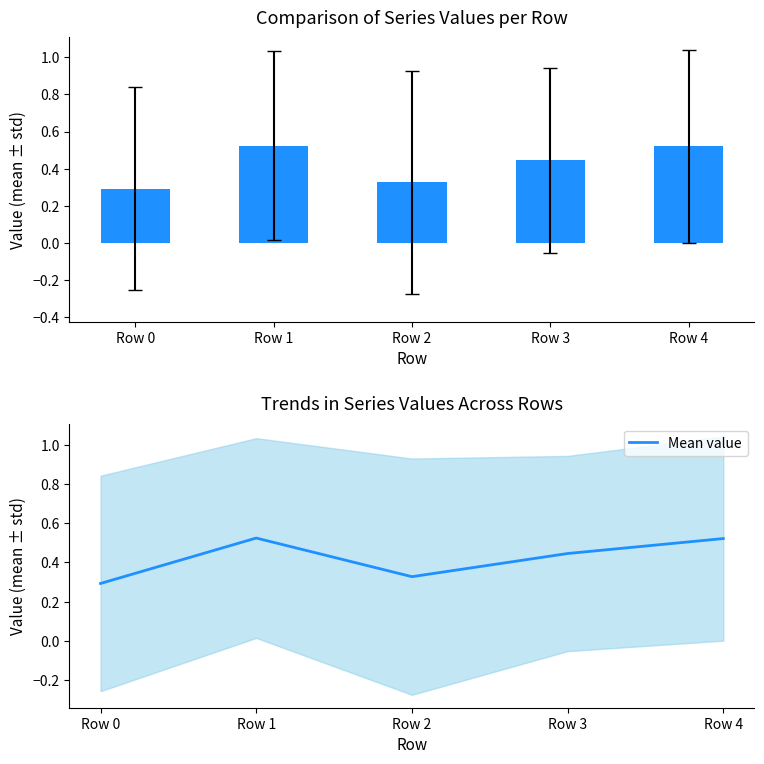

Read the value at Row 3.

0.4